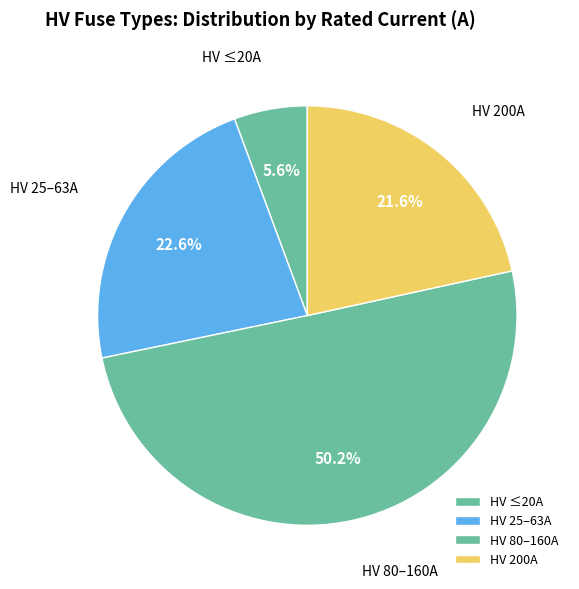

Combined, do HV ≤20A and HV 80–160A account for over 50%?

Yes